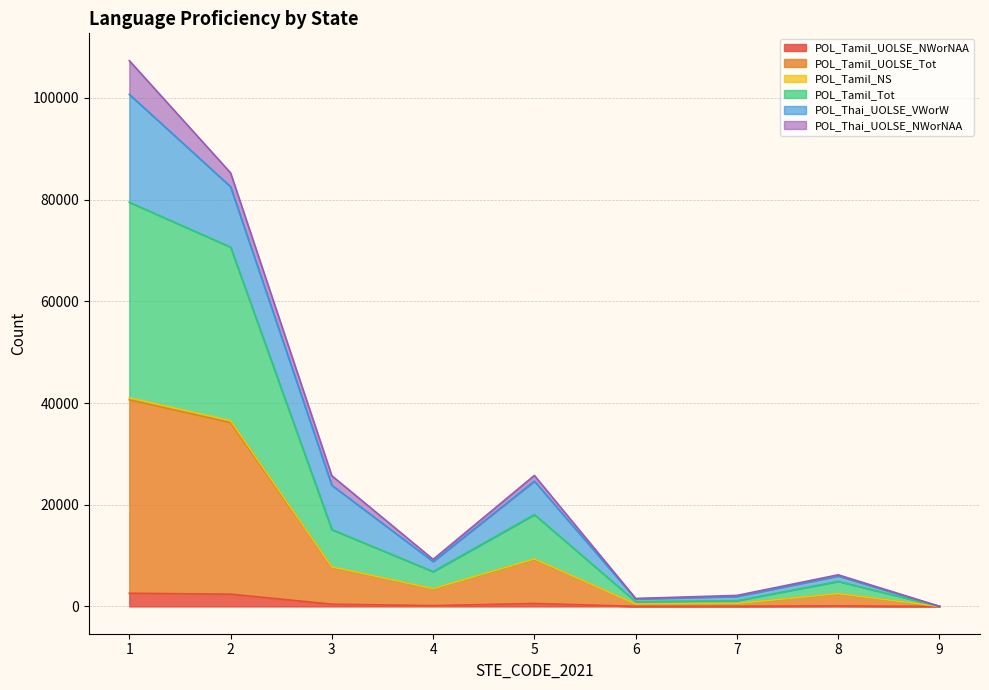

What is the highest value of the POL_Tamil_UOLSE_NWorNAA series?

2589